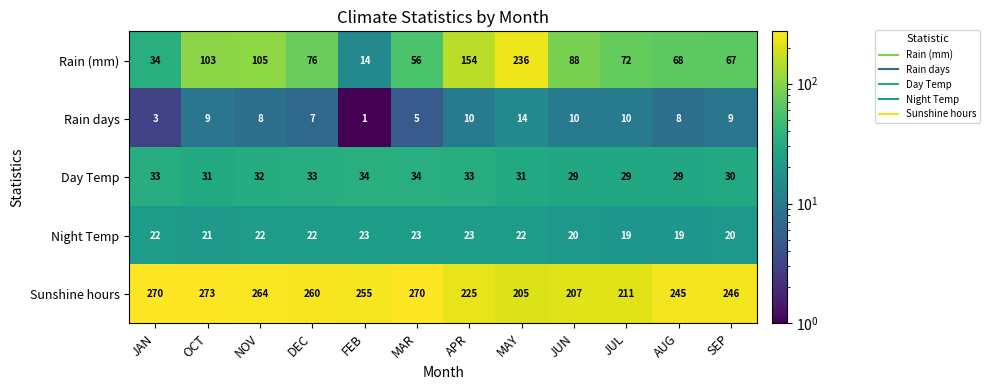

Which label corresponds to the smallest value in the chart?

FEB